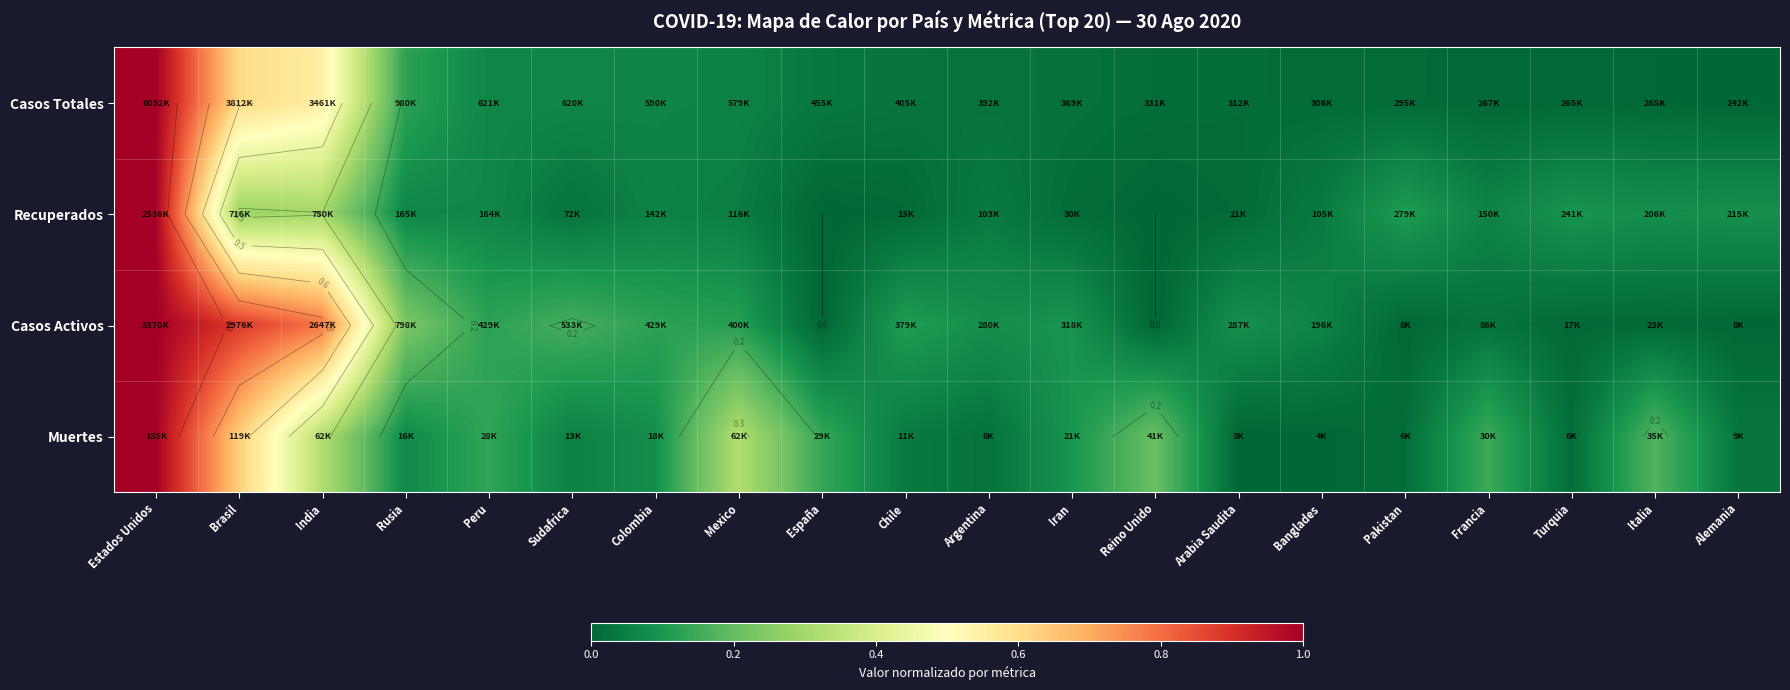

What is the average value of the Casos Activos series?

0.2